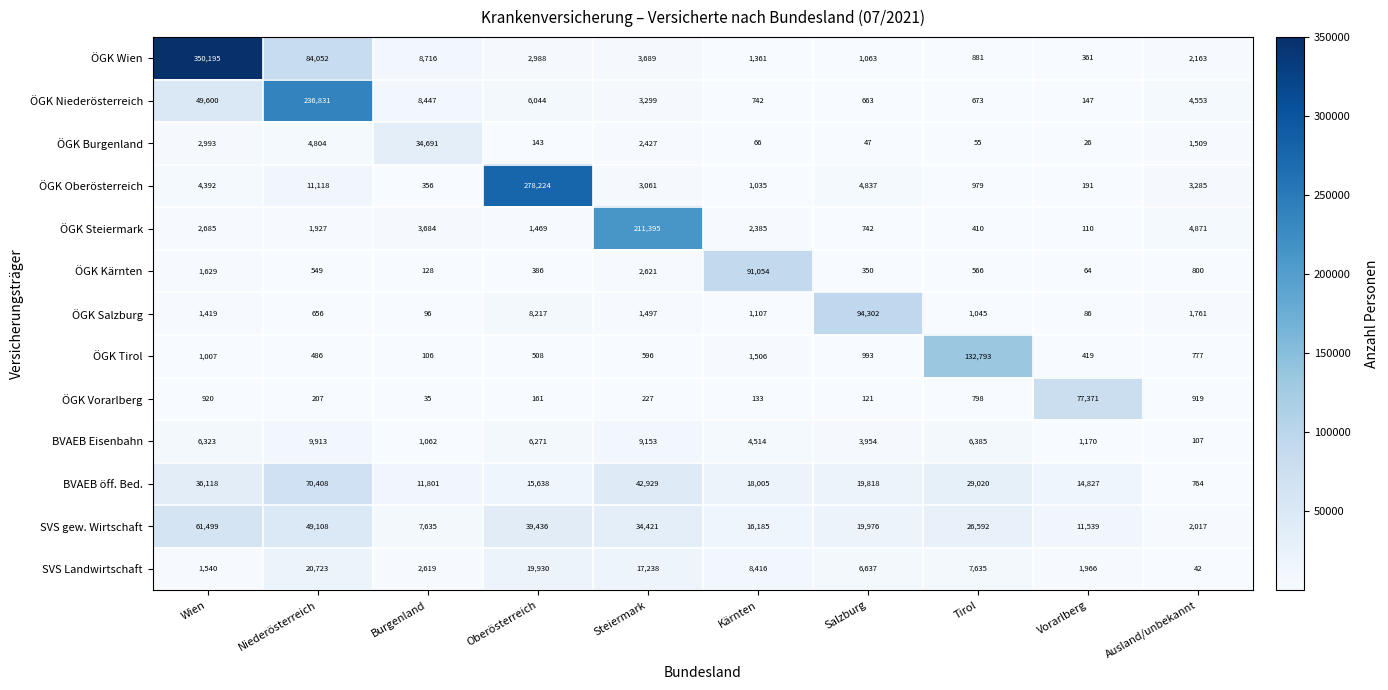

List the series in order of their peak value, highest first.

ÖGK Wien, ÖGK Oberösterreich, ÖGK Niederösterreich, ÖGK Steiermark, ÖGK Tirol, ÖGK Salzburg, ÖGK Kärnten, ÖGK Vorarlberg, BVAEB öff. Bed., SVS gew. Wirtschaft, ÖGK Burgenland, SVS Landwirtschaft, BVAEB Eisenbahn